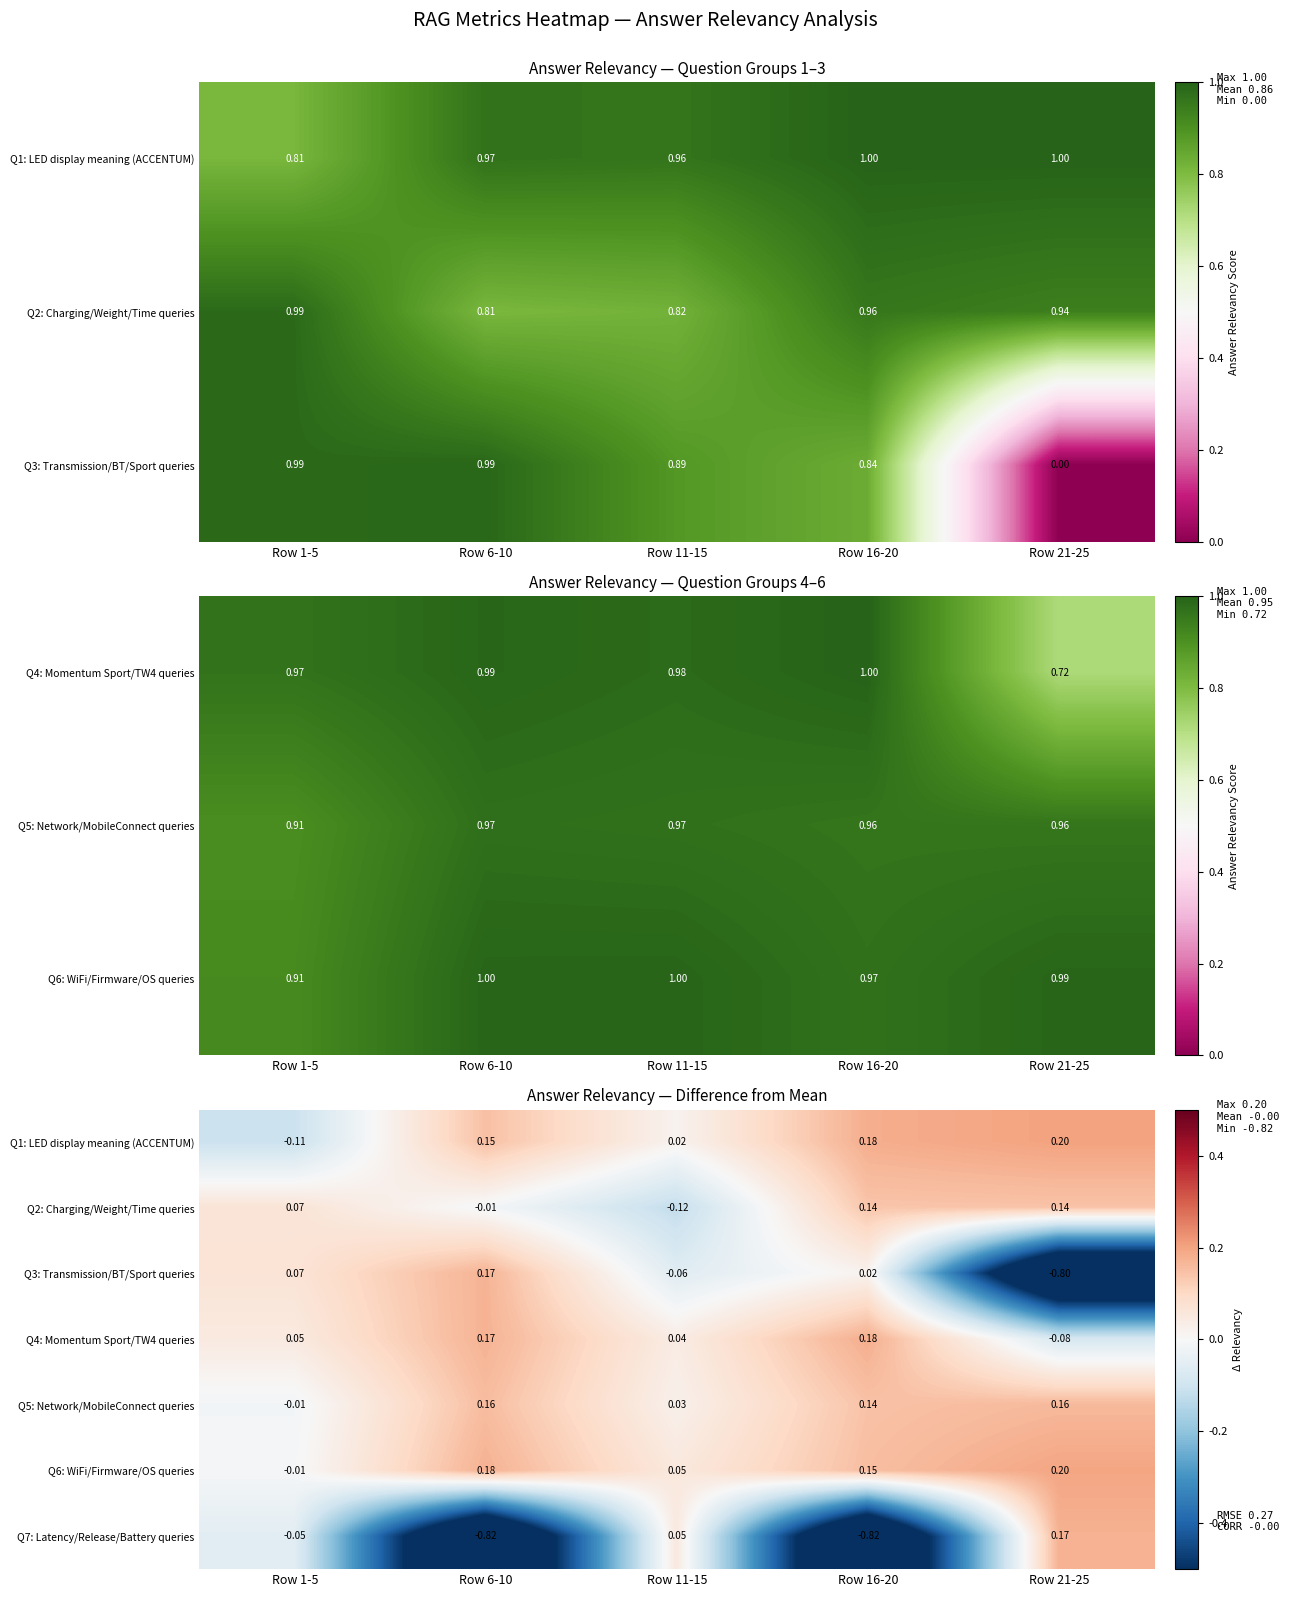

Is the value of Q4: Momentum Sport/TW4 queries at Row 21-25 greater than the value of Q1: LED display meaning (ACCENTUM) at Row 11-15?

No